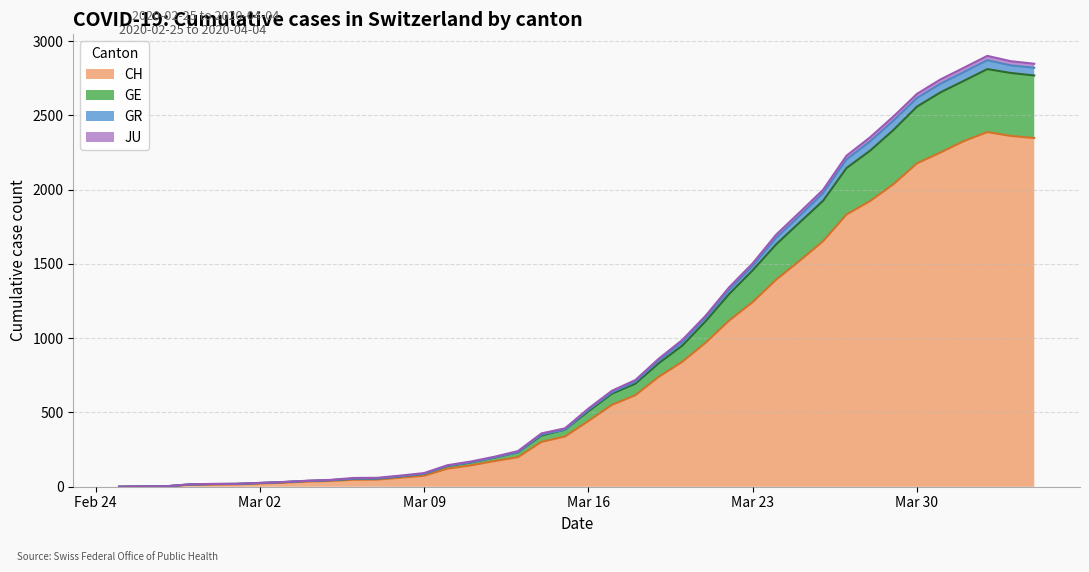

How many series are shown in this chart?

4